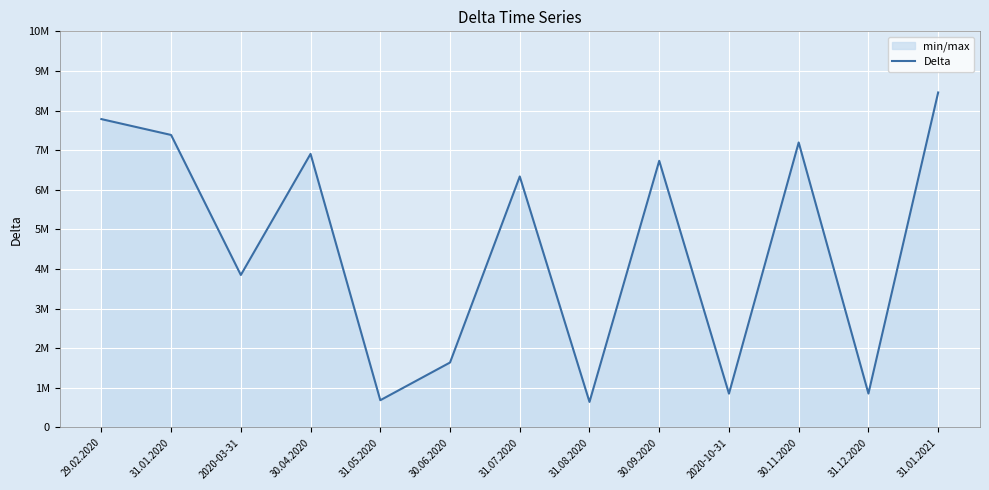

What is the sum of the values at 31.05.2020 and 31.07.2020?

7025280.9